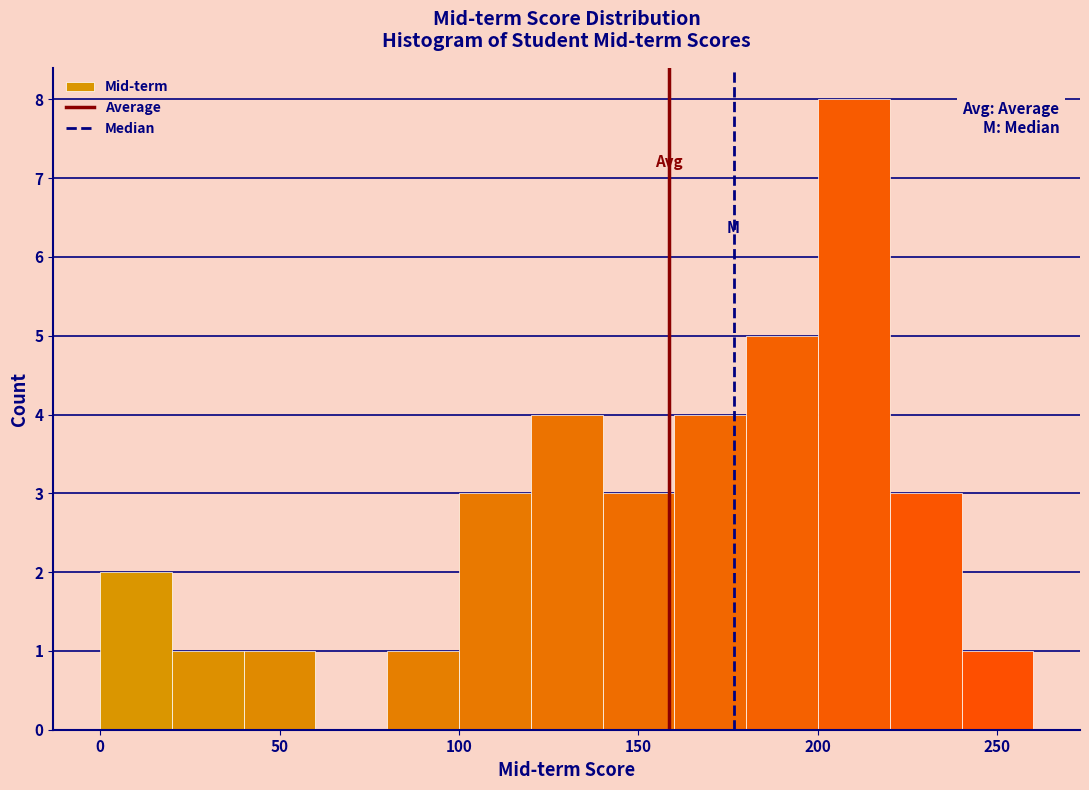

Reading left to right, list every bar in this chart as the range it spans on the x-axis followed by its height. The values are not printed on the chart, so give them approximately, as read against the axis.

0 to 20: 2
20 to 40: 1
40 to 60: 1
60 to 80: 0
80 to 100: 1
100 to 120: 3
120 to 140: 4
140 to 160: 3
160 to 180: 4
180 to 200: 5
200 to 220: 8
220 to 240: 3
240 to 260: 1